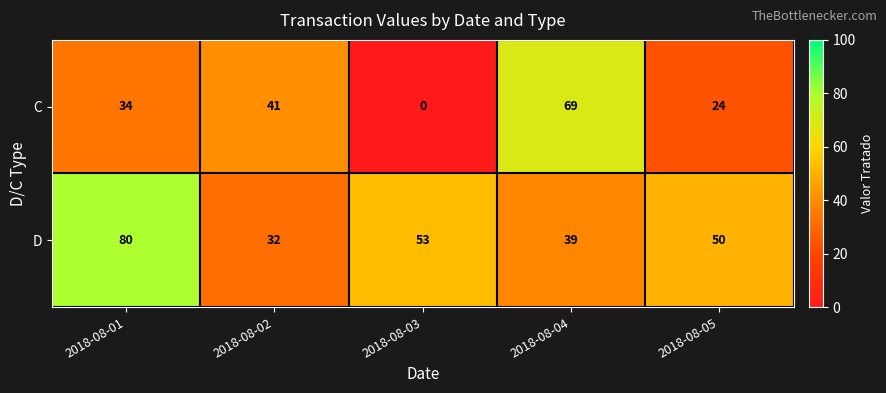

Which series has the largest total across all categories?

D